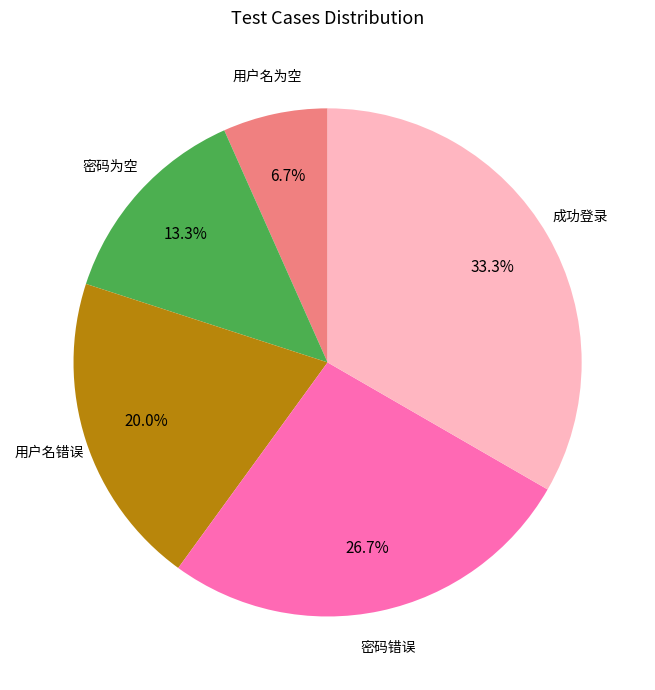

Is there any slice that represents more than half of the pie?

No